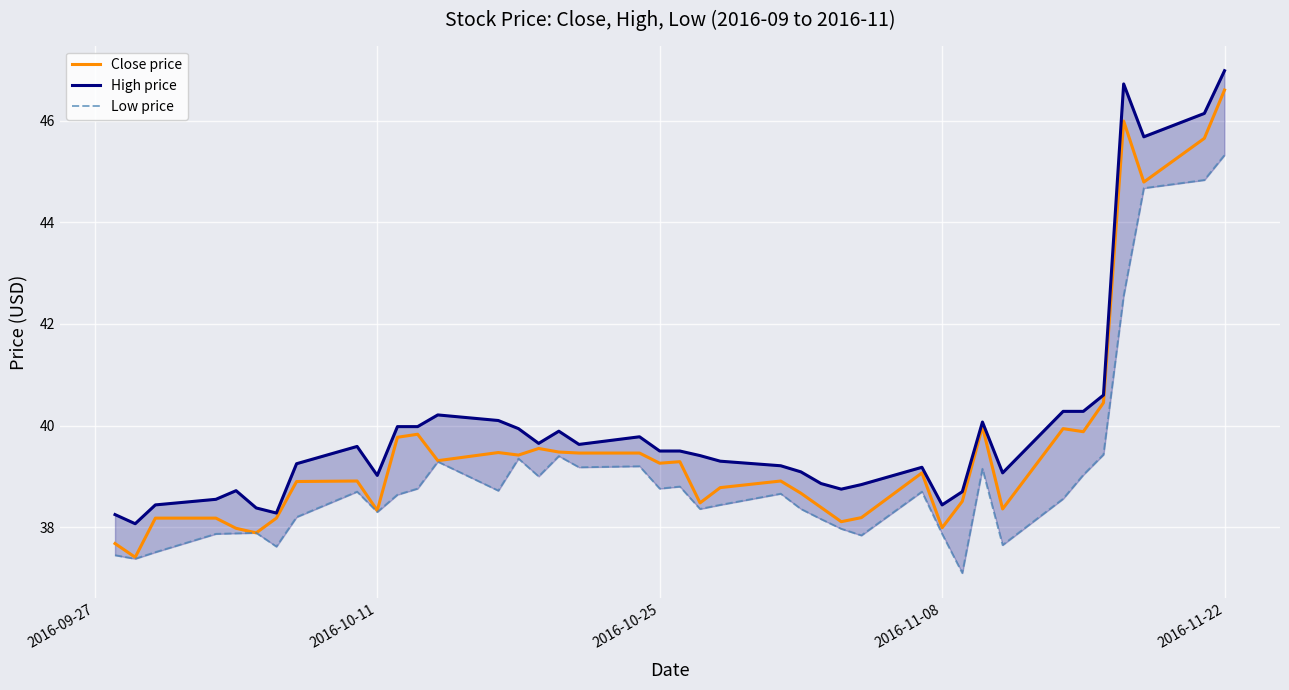

Is this an area chart (filled region under the line)?

No